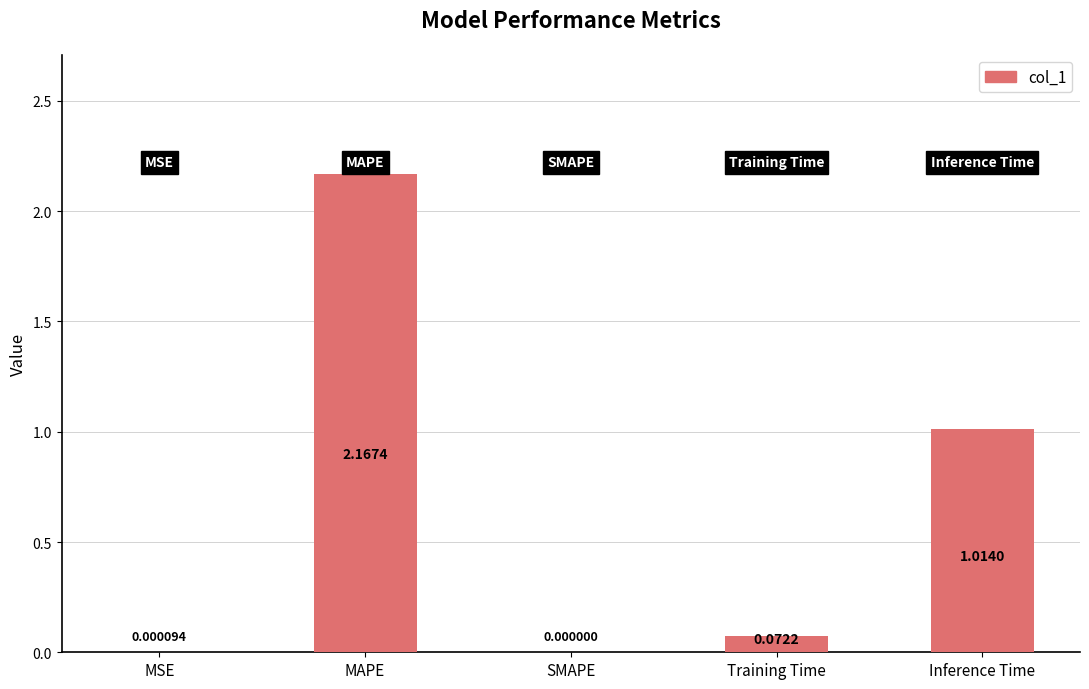

What is the sum of all values?

3.3